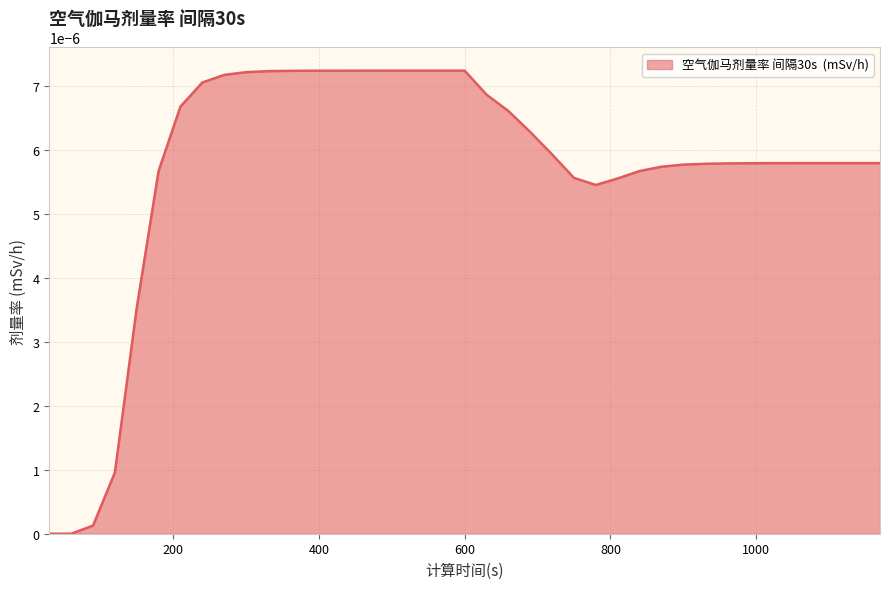

Where is the data nearest to the value 0?

30